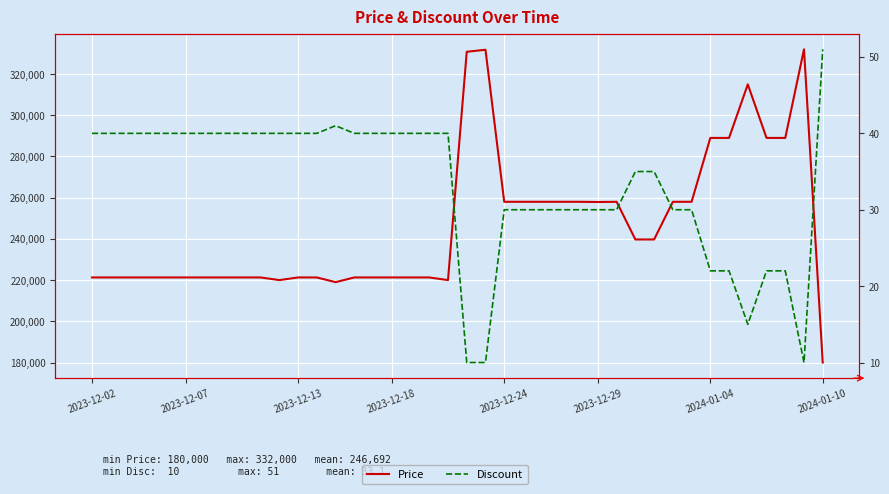

What is the spread (max minus min) of values at 14?

221240